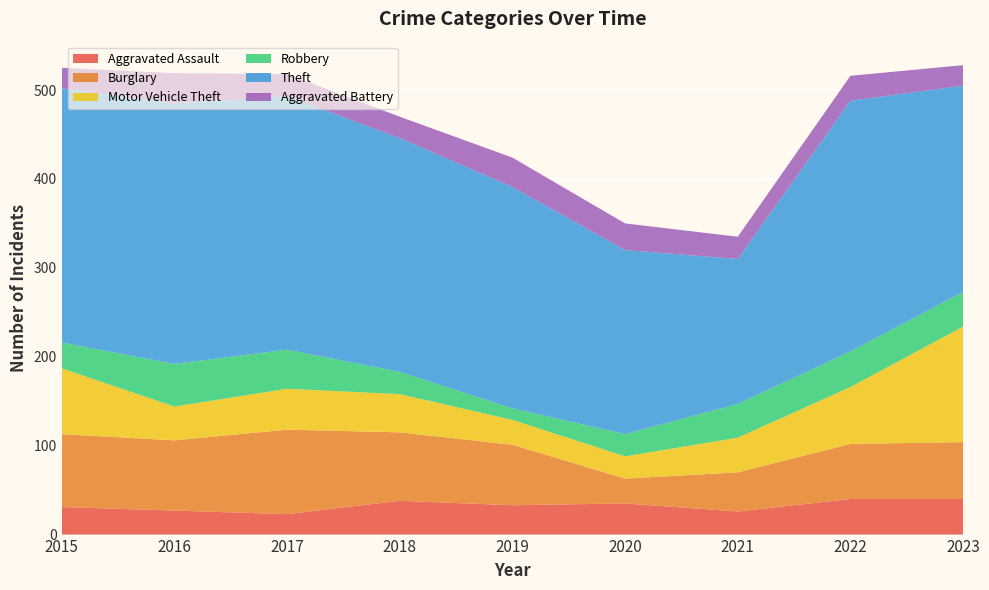

Reading right to left, extract all data points from this chart.

Aggravated Assault: 2023=40	2022=40	2021=26	2020=35	2019=33	2018=38	2017=23	2016=27	2015=31
Burglary: 2023=64	2022=62	2021=44	2020=28	2019=68	2018=77	2017=95	2016=79	2015=82
Motor Vehicle Theft: 2023=130	2022=64	2021=39	2020=25	2019=28	2018=43	2017=46	2016=38	2015=74
Robbery: 2023=39	2022=40	2021=38	2020=25	2019=13	2018=25	2017=44	2016=48	2015=29
Theft: 2023=232	2022=282	2021=163	2020=207	2019=249	2018=263	2017=285	2016=293	2015=286
Aggravated Battery: 2023=23	2022=28	2021=25	2020=30	2019=33	2018=24	2017=25	2016=34	2015=23